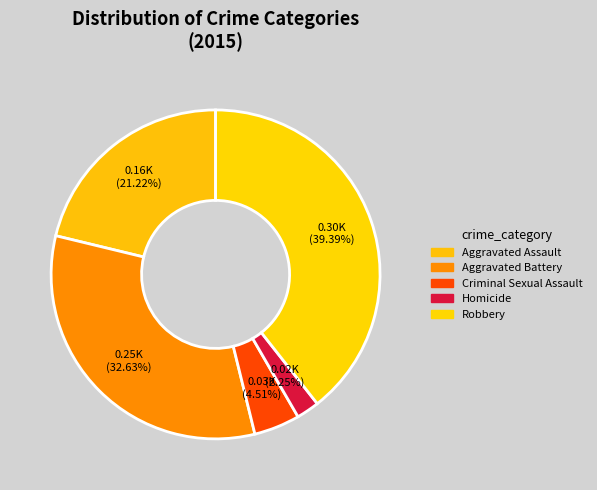

To the nearest percent, what is the average slice percentage?

20%